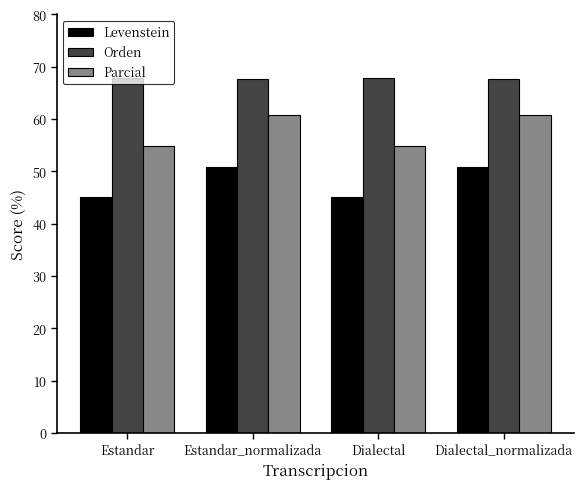

How many values in the Levenstein series are below 50?

2